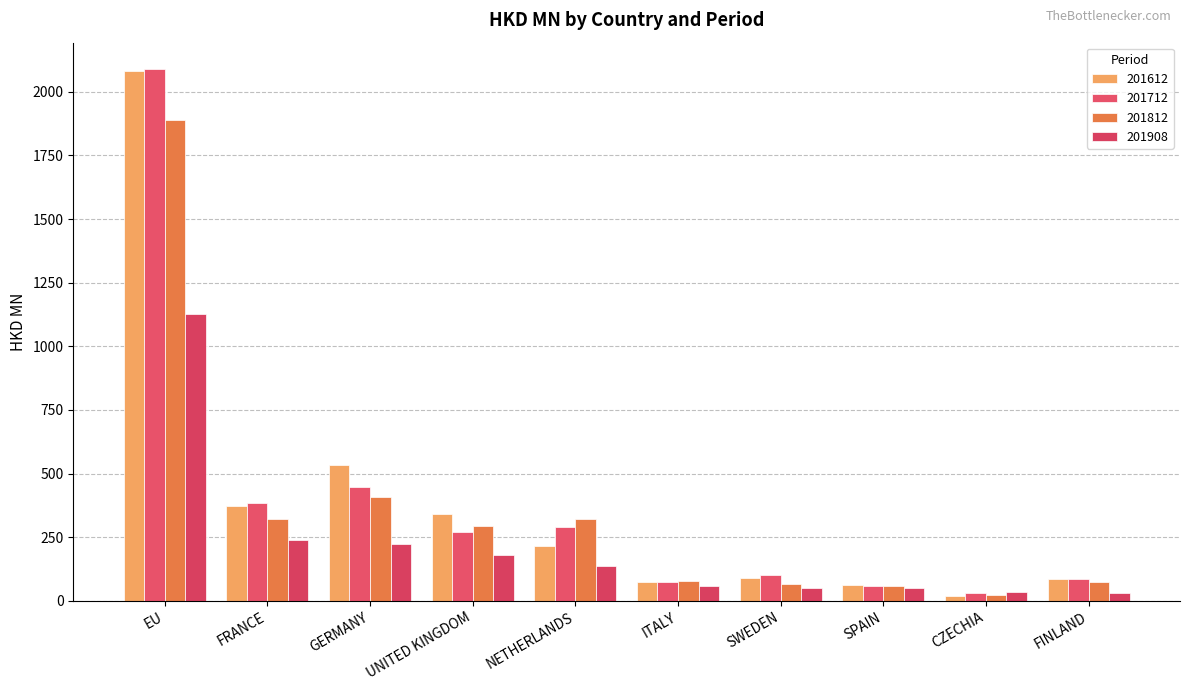

How many groups of bars are there?

10